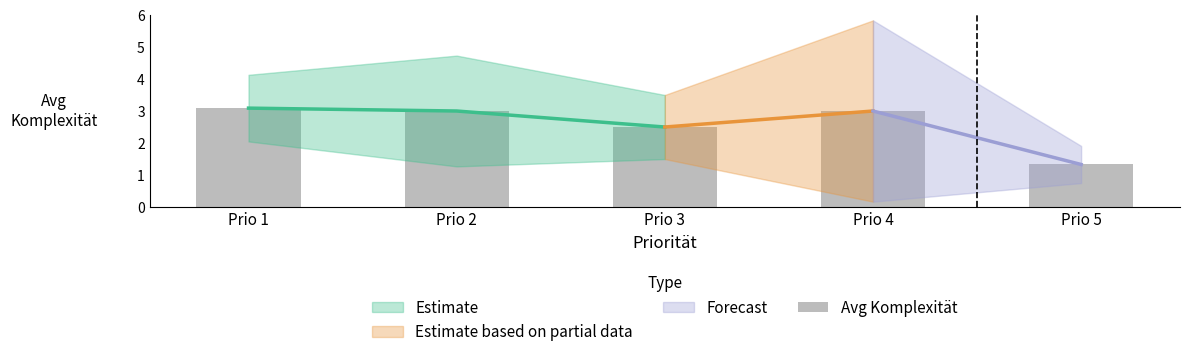

Reading left to right, list all the values displayed in this chart.

Prio 1=3.1	Prio 2=3.0	Prio 3=2.5	Prio 4=3.0	Prio 5=1.3